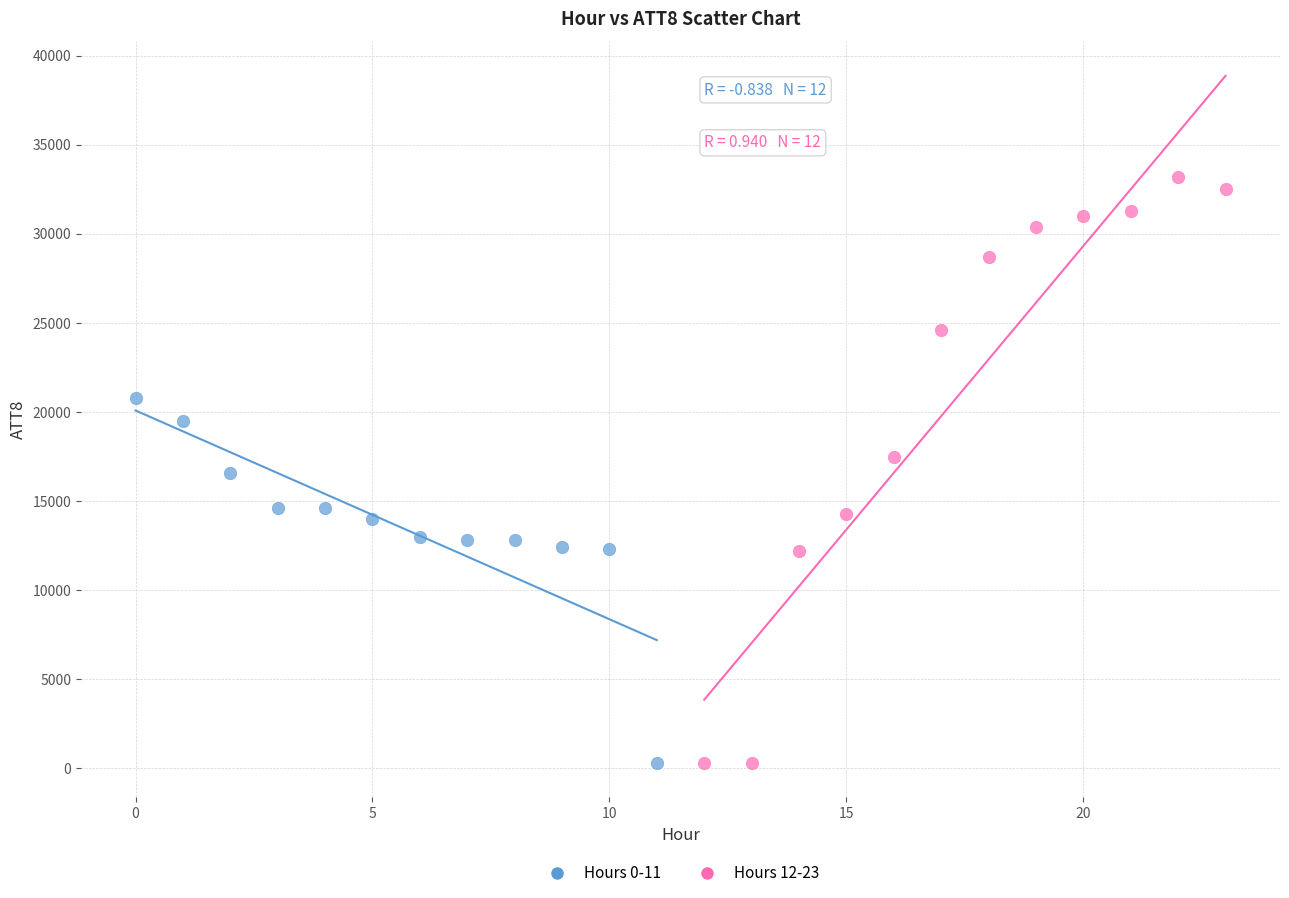

What are all the series names shown in the legend?

Hours 0-11, Hours 12-23